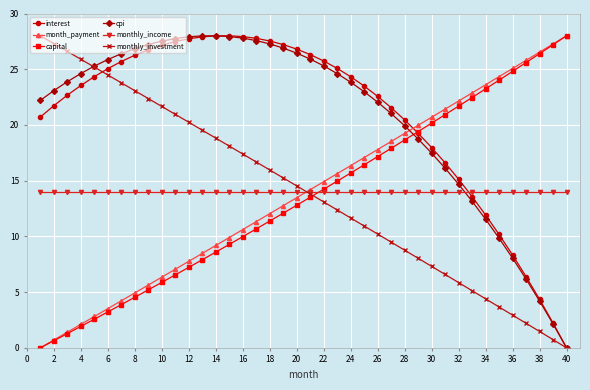

True or false: monthly_income and cpi cross at least once.

True